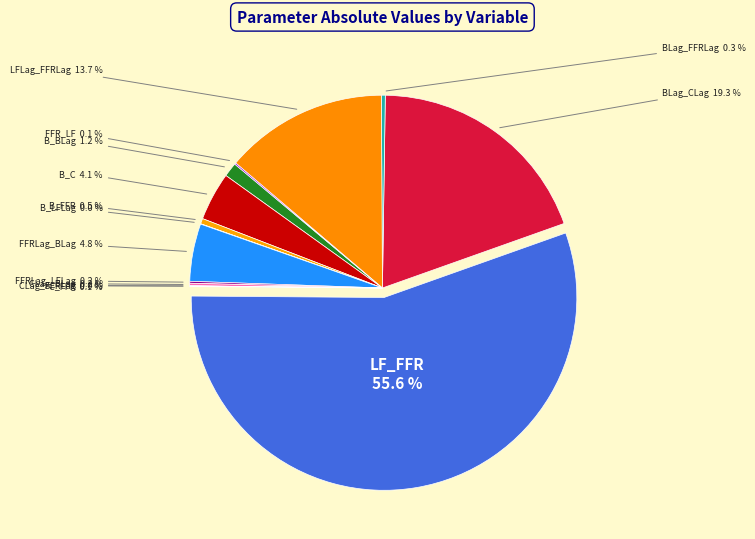

How many slices are in this pie chart?

14